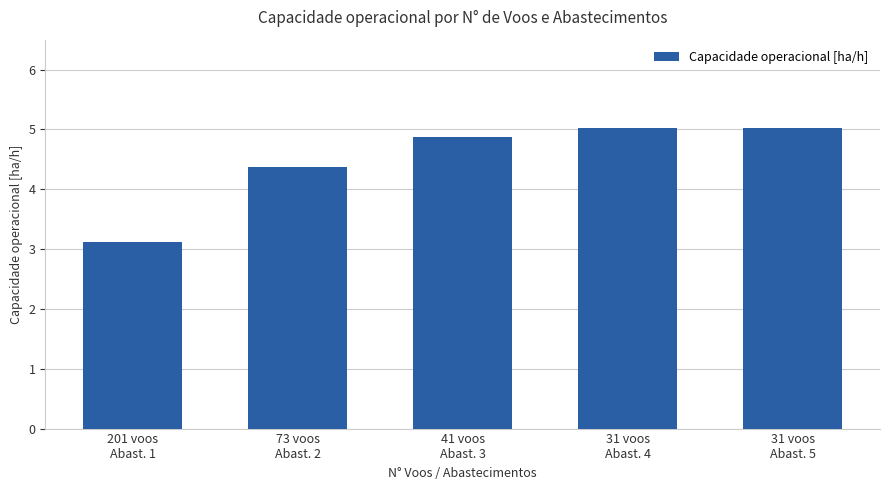

Is it true that the value at 73 voos
Abast. 2 is 4.4?

True